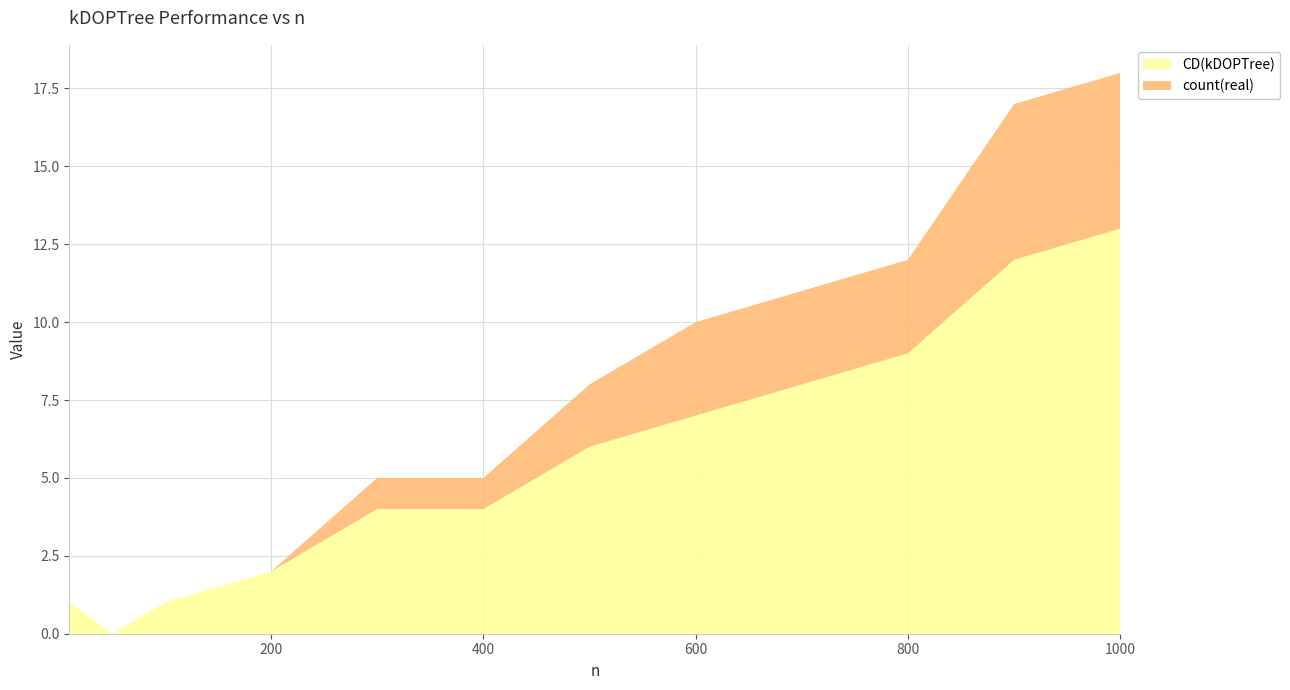

Reading left to right, list all the values displayed in this chart.

CD(kDOPTree): 1	0	1	2	4	4	6	7	8	9	12	13
count(real): 0	0	0	0	1	1	2	3	3	3	5	5